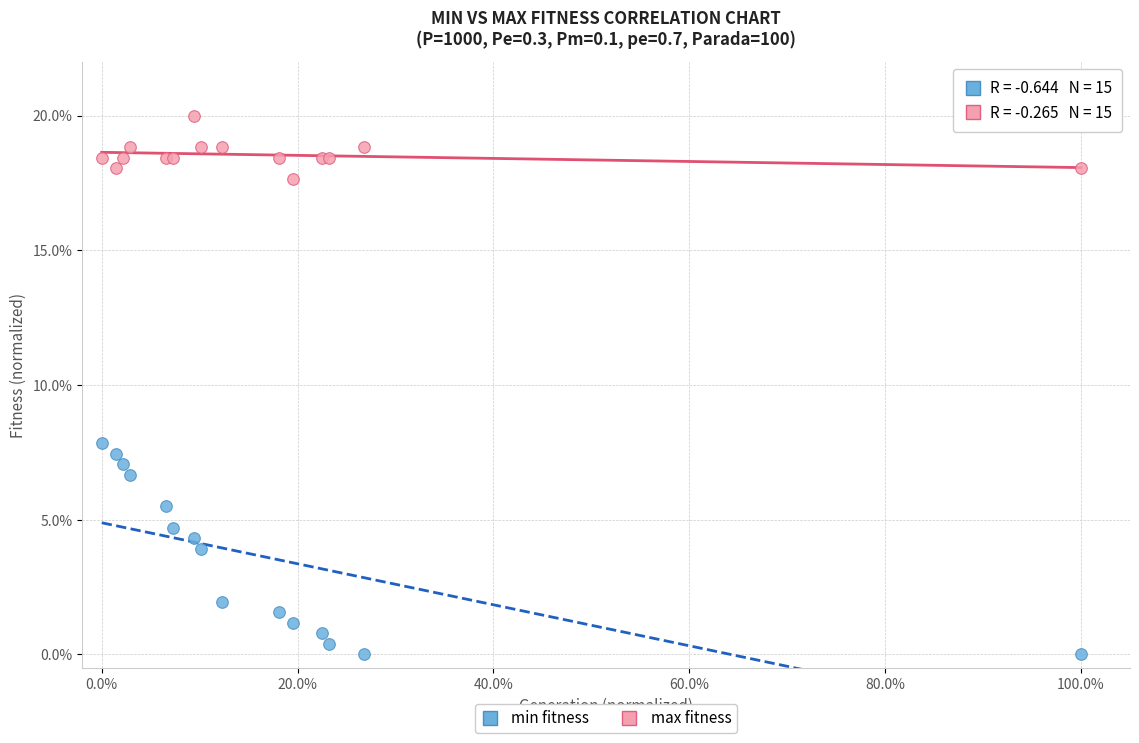

What are all the series names shown in the legend?

min fitness, max fitness